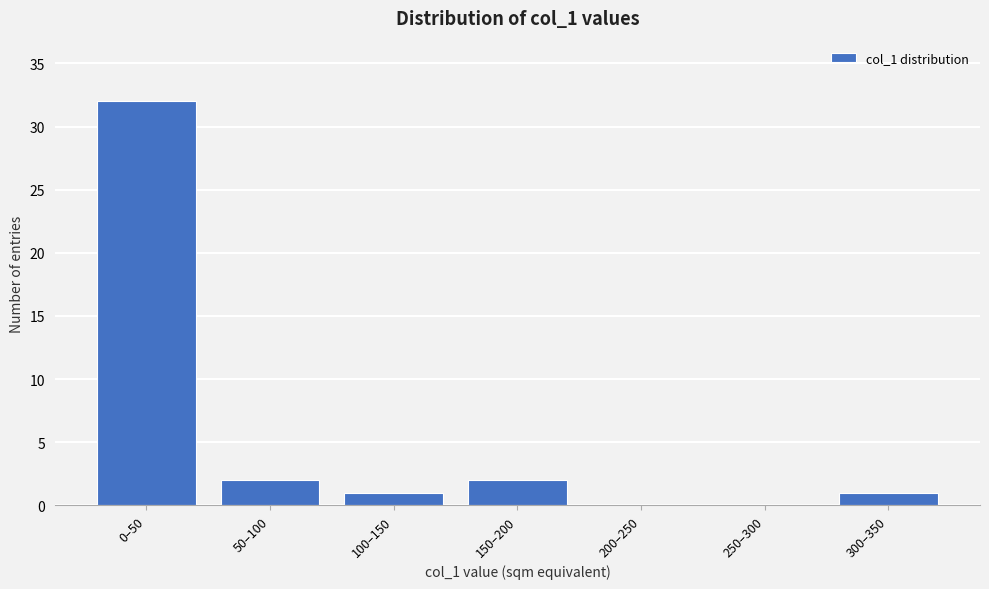

Reading left to right, what are all the values shown in this chart?

0–50=32	50–100=2	100–150=1	150–200=2	200–250=0	250–300=0	300–350=1